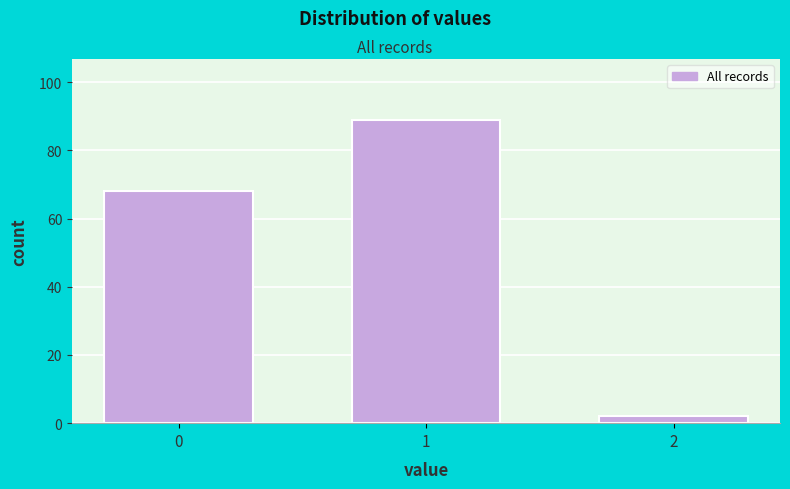

Reading left to right, transcribe all the data shown in this chart.

0=68	1=89	2=2